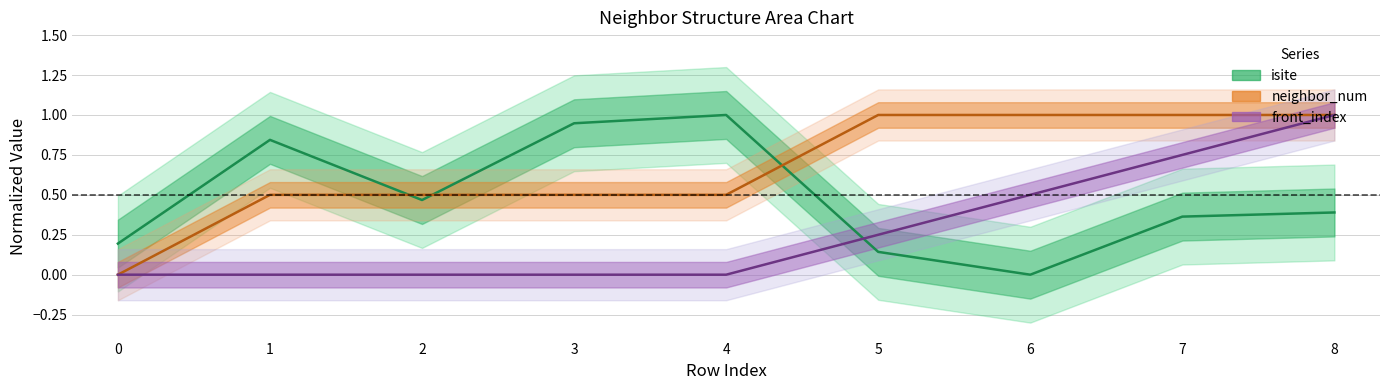

Is it true that neighbor_num equals 0.5 at 1?

True